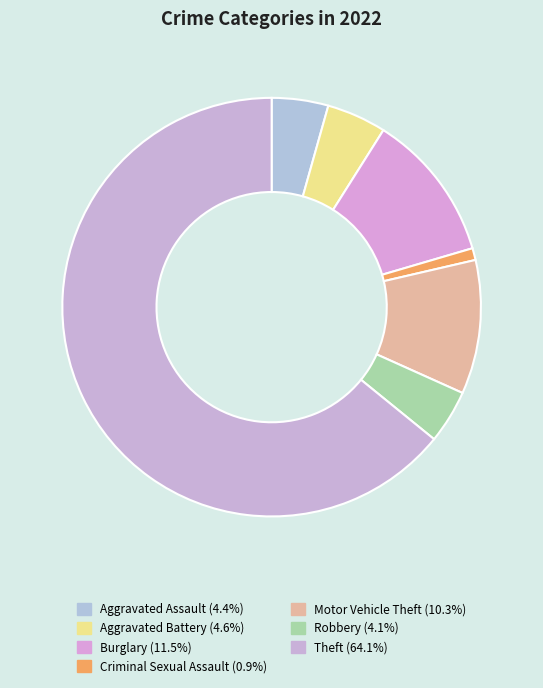

How many slices are in this pie chart?

7